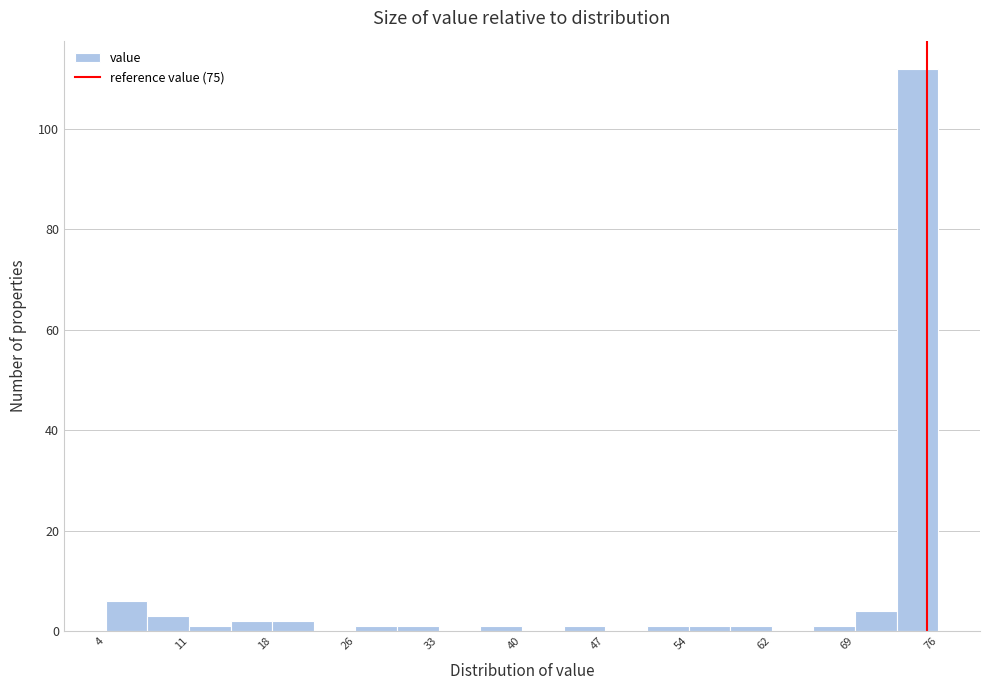

Read against the x-axis, roughly where is the centre of the tallest bar?

74